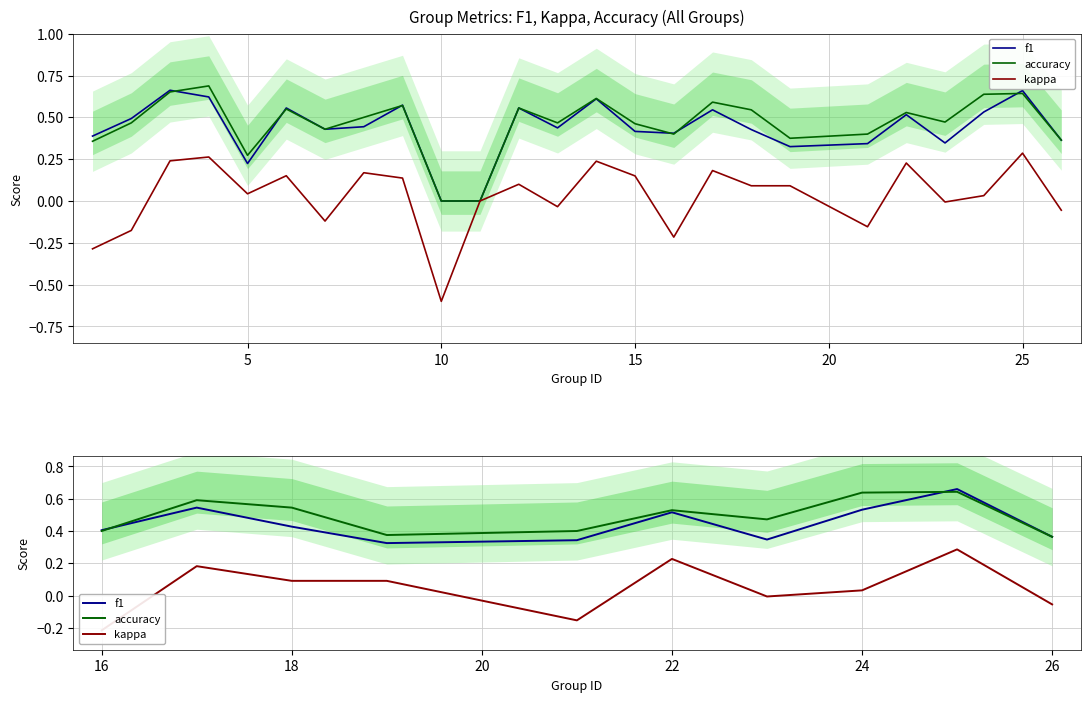

Count the accuracy values in the range 0 to 1.

10